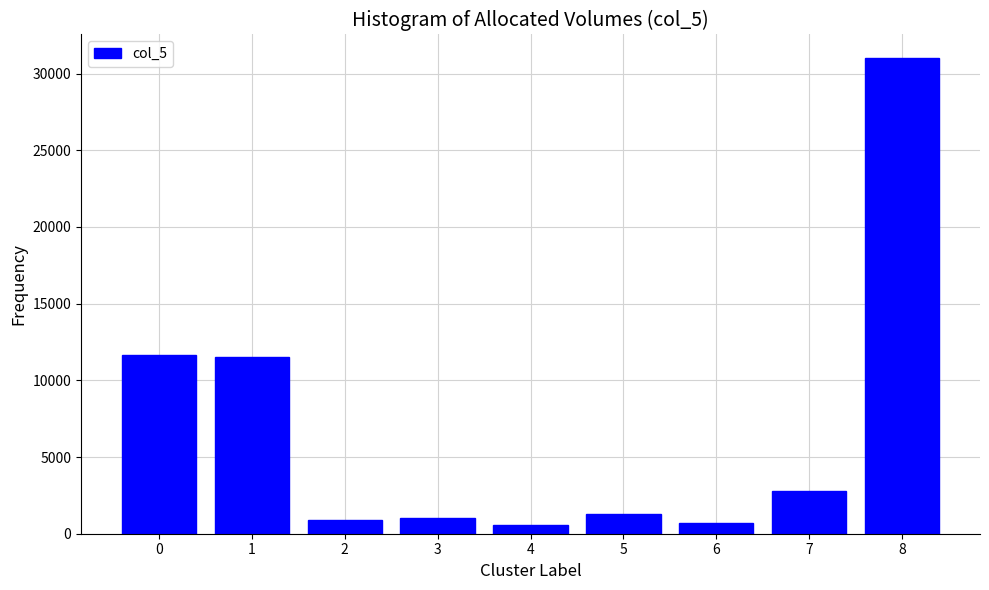

What is the average value?

6833